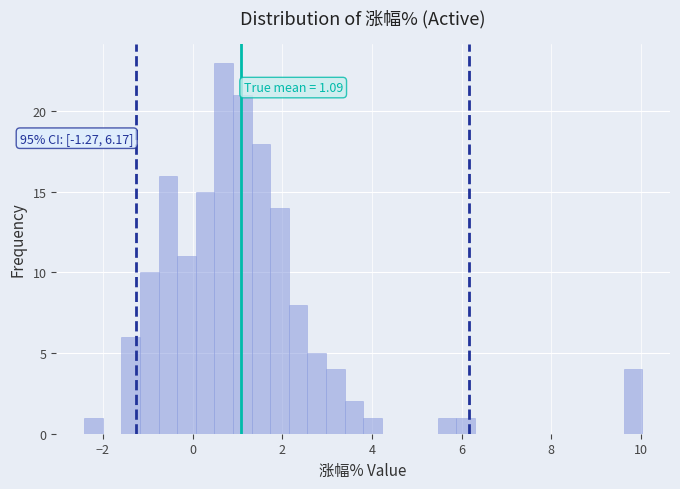

Read against the x-axis, roughly where is the centre of the tallest bar?

0.6